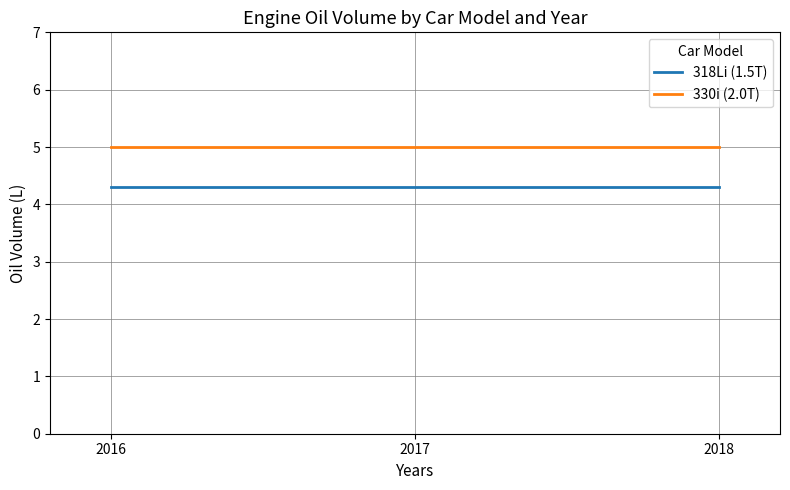

The value of 318Li (1.5T) at 2016 is 1.1. True or false?

False